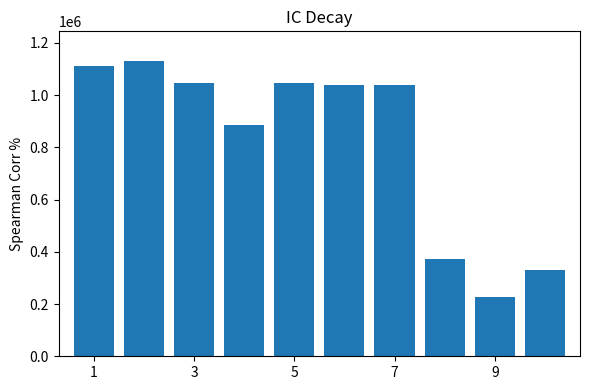

What is the value of the 6th bar from the left?

1039329